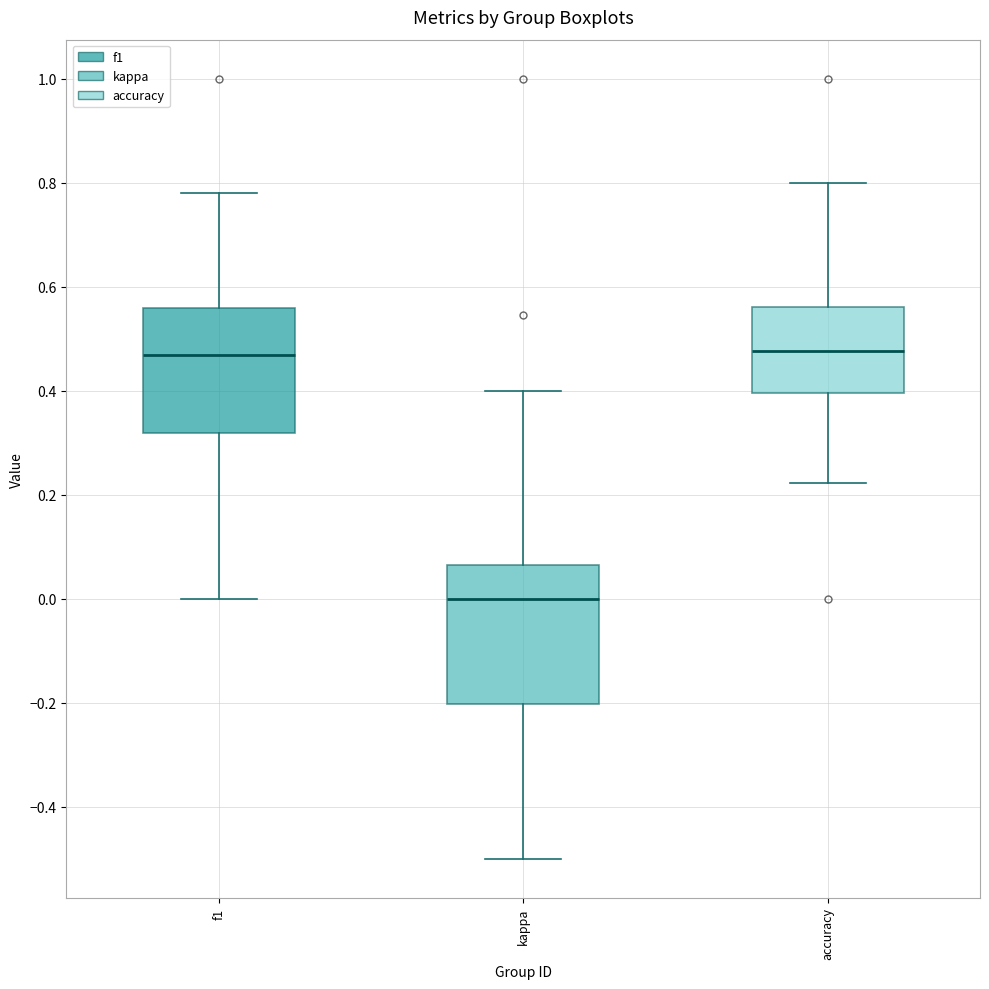

Where does the upper whisker of the box for f1 end on the y-axis? The values are not printed on the chart, so give them approximately, as read against the axis.

0.78